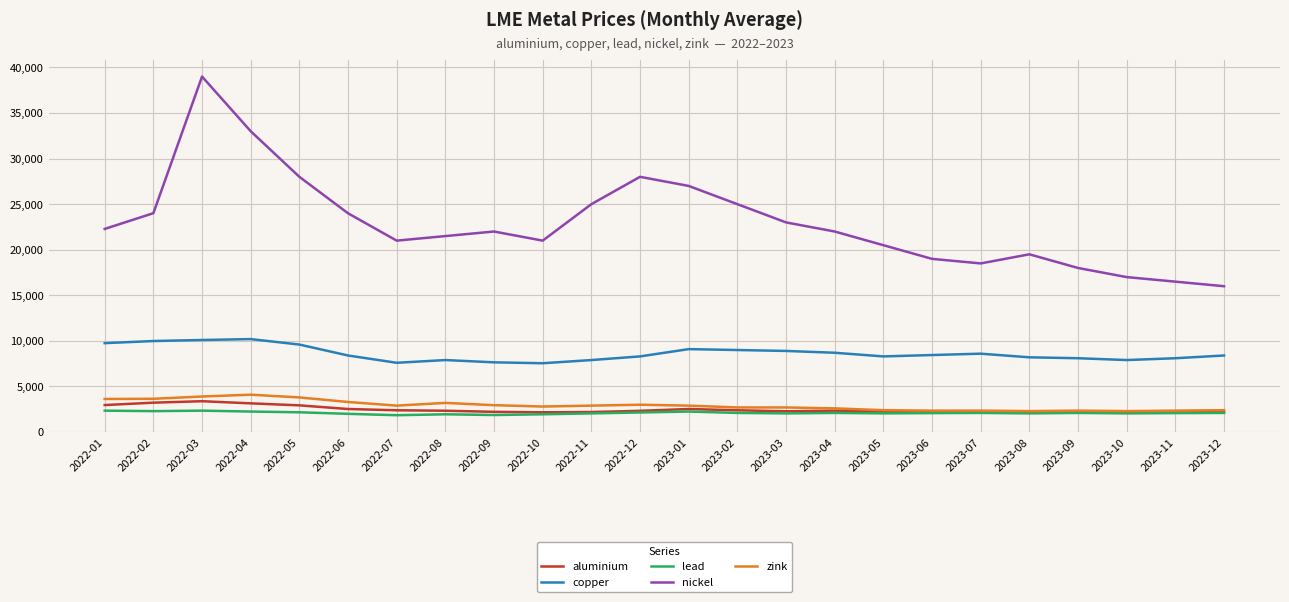

True or false: nickel and copper intersect in this chart.

False